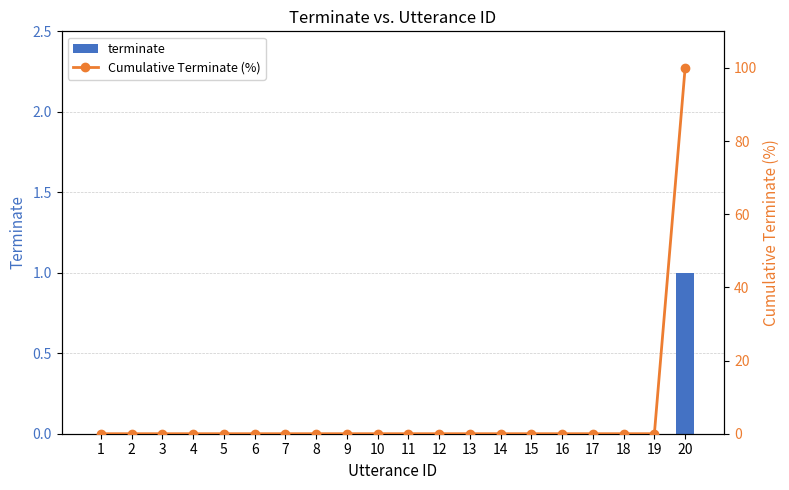

At which label does Cumulative Terminate (%) reach its peak?

20